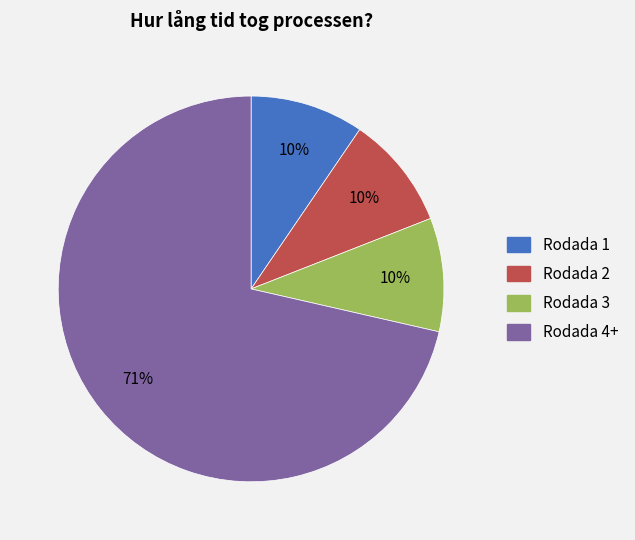

Does any single category account for the majority?

Yes